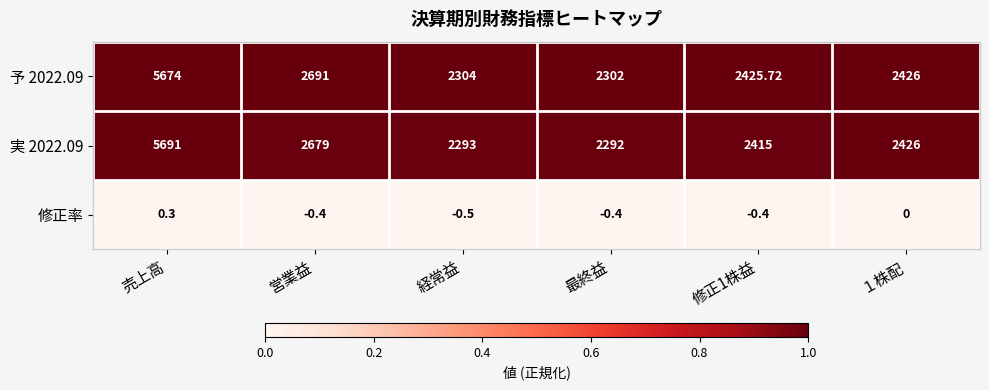

Is the value of 修正率 at 営業益 greater than the value of 実 2022.09 at 営業益?

No